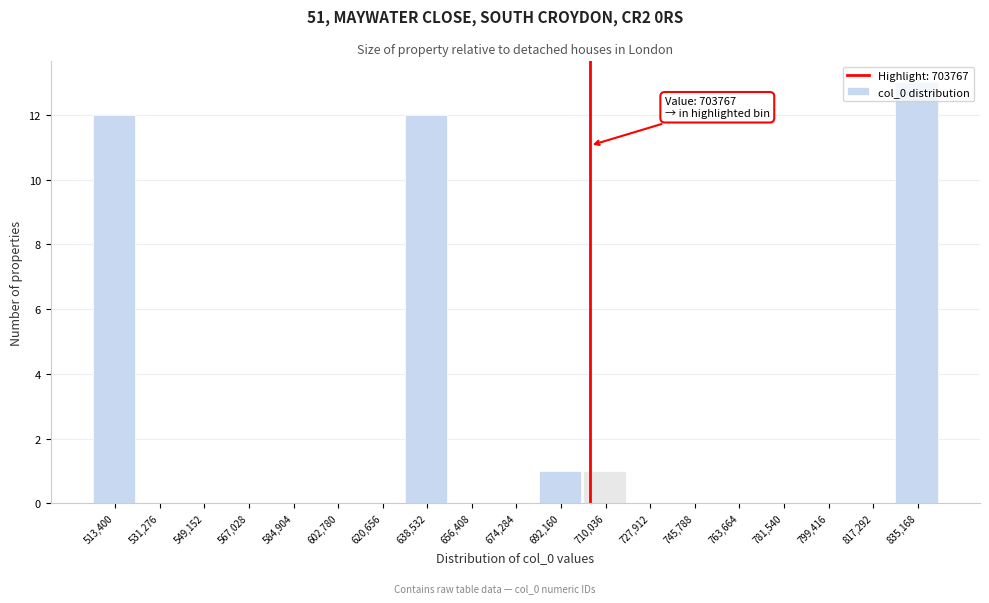

Which range on the x-axis has the tallest bar?

826000 to 844000